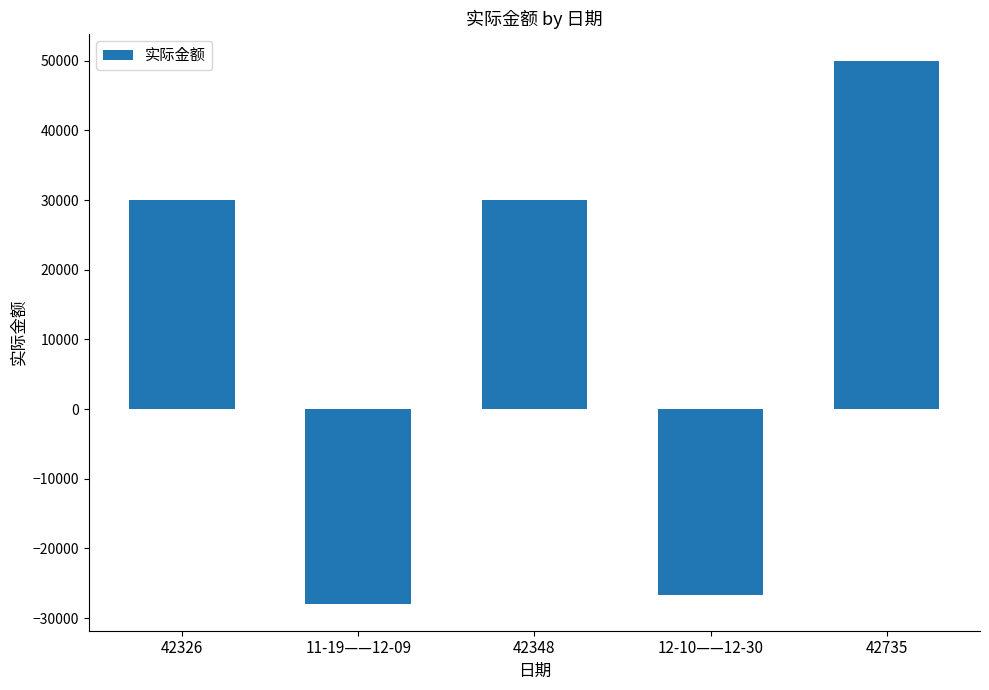

Count the number of data series in this chart.

1